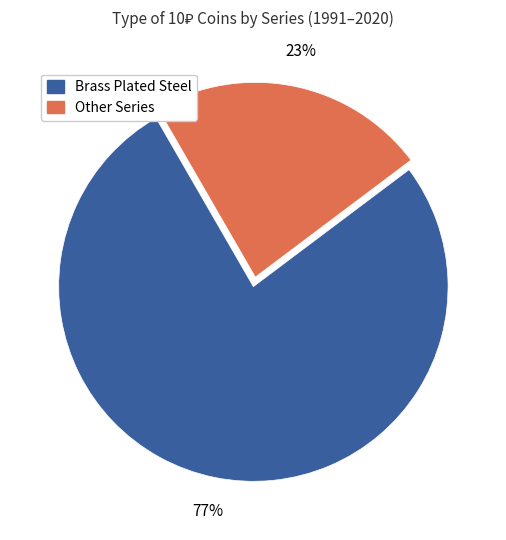

Is there any slice that represents more than half of the pie?

Yes